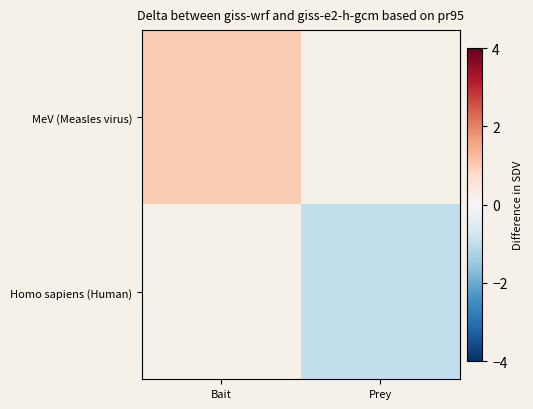

At which category does the chart reach its minimum across all series?

Prey